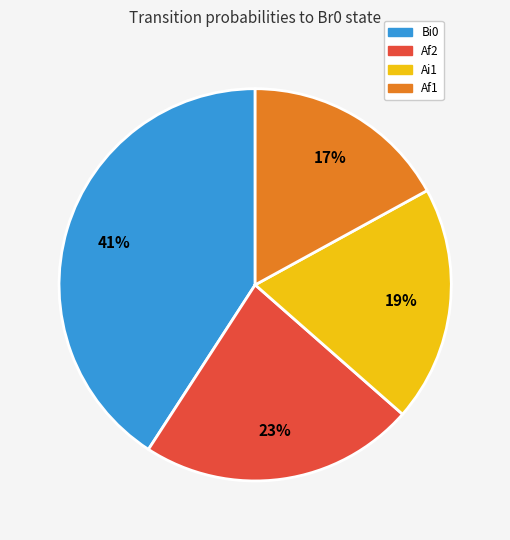

To the nearest percent, what is the difference between the largest and smallest slice percentages?

24%